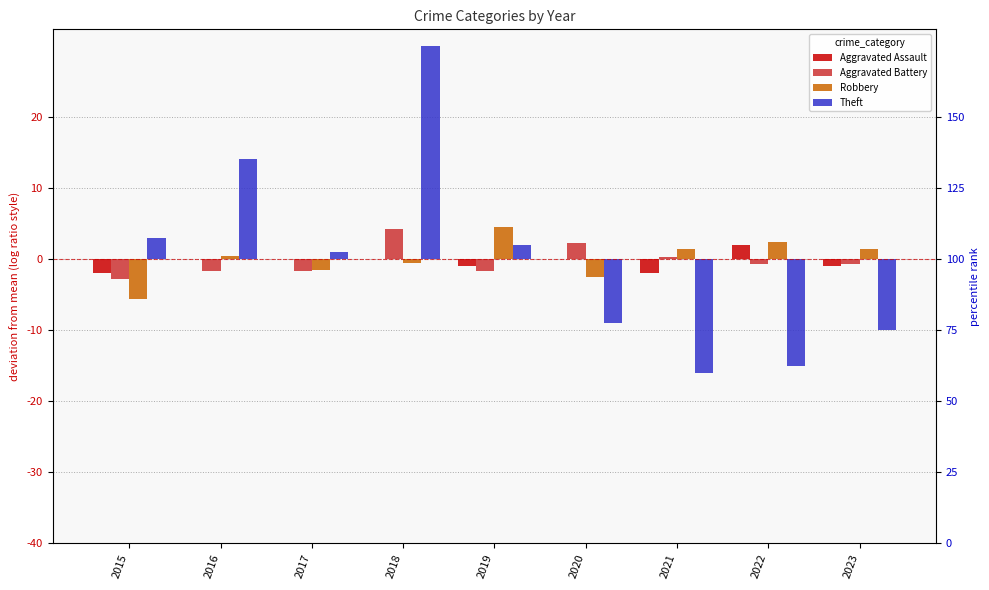

Which has a higher value, 2015 or 2021?

2015